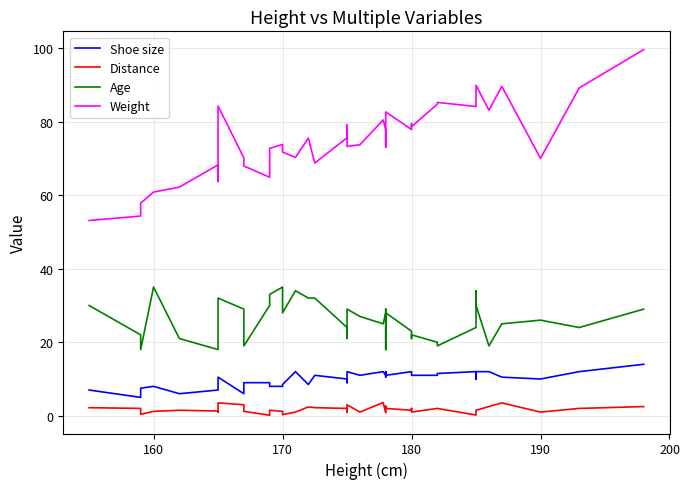

True or false: Shoe size and Distance cross at least once.

False